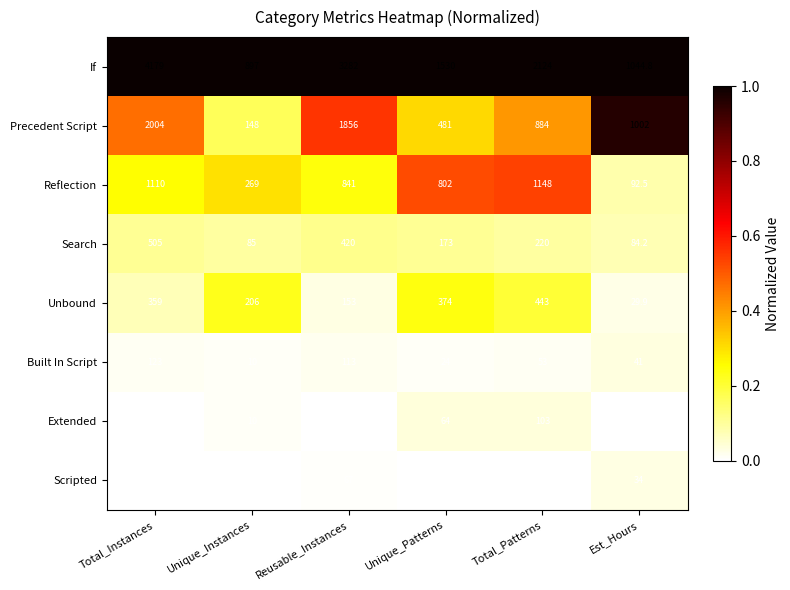

Which series has the largest total across all categories?

If